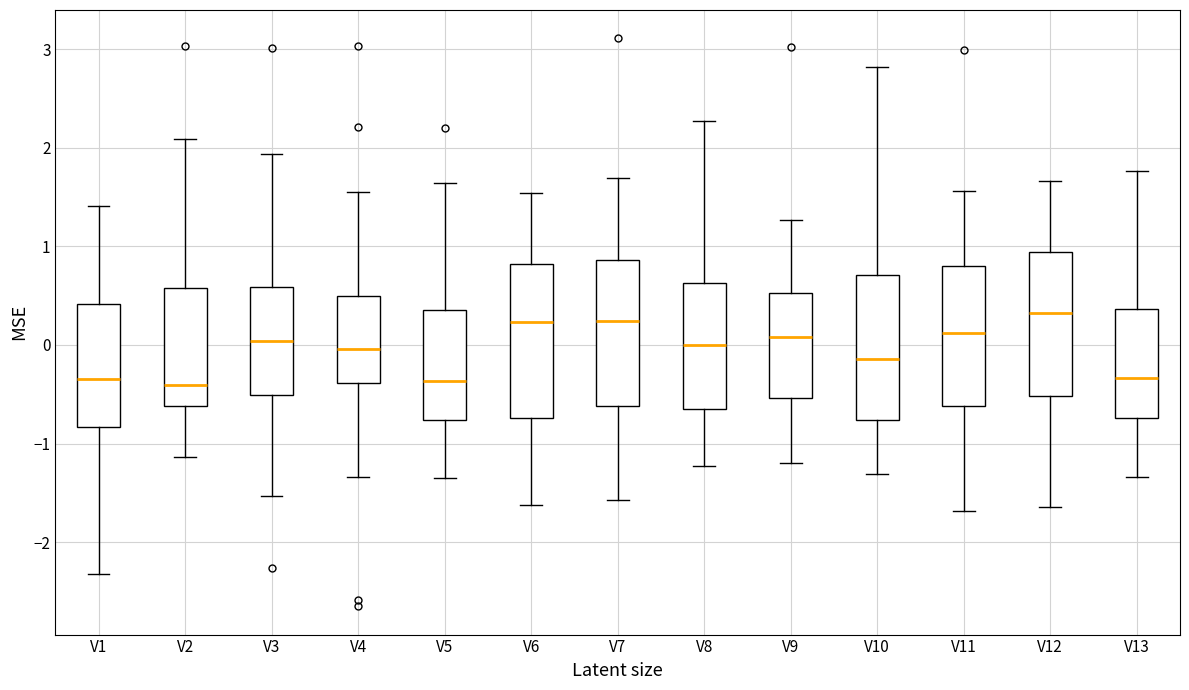

Reading left to right, transcribe this box plot: for each box, give where its median line is, the range the box spans, and where its two whiskers end, as read against the y-axis. The values are not printed on the chart, so give them approximately, as read against the axis.

V1: median -0.3, box -0.8 to 0.4, whiskers -2.3 to 1.4
V2: median -0.4, box -0.6 to 0.6, whiskers -1.1 to 2.1
V3: median 0.0, box -0.5 to 0.6, whiskers -1.5 to 1.9
V4: median 0.0, box -0.4 to 0.5, whiskers -1.3 to 1.6
V5: median -0.4, box -0.8 to 0.4, whiskers -1.3 to 1.6
V6: median 0.2, box -0.7 to 0.8, whiskers -1.6 to 1.5
V7: median 0.2, box -0.6 to 0.9, whiskers -1.6 to 1.7
V8: median 0.0, box -0.6 to 0.6, whiskers -1.2 to 2.3
V9: median 0.1, box -0.5 to 0.5, whiskers -1.2 to 1.3
V10: median -0.1, box -0.8 to 0.7, whiskers -1.3 to 2.8
V11: median 0.1, box -0.6 to 0.8, whiskers -1.7 to 1.6
V12: median 0.3, box -0.5 to 0.9, whiskers -1.6 to 1.7
V13: median -0.3, box -0.7 to 0.4, whiskers -1.3 to 1.8